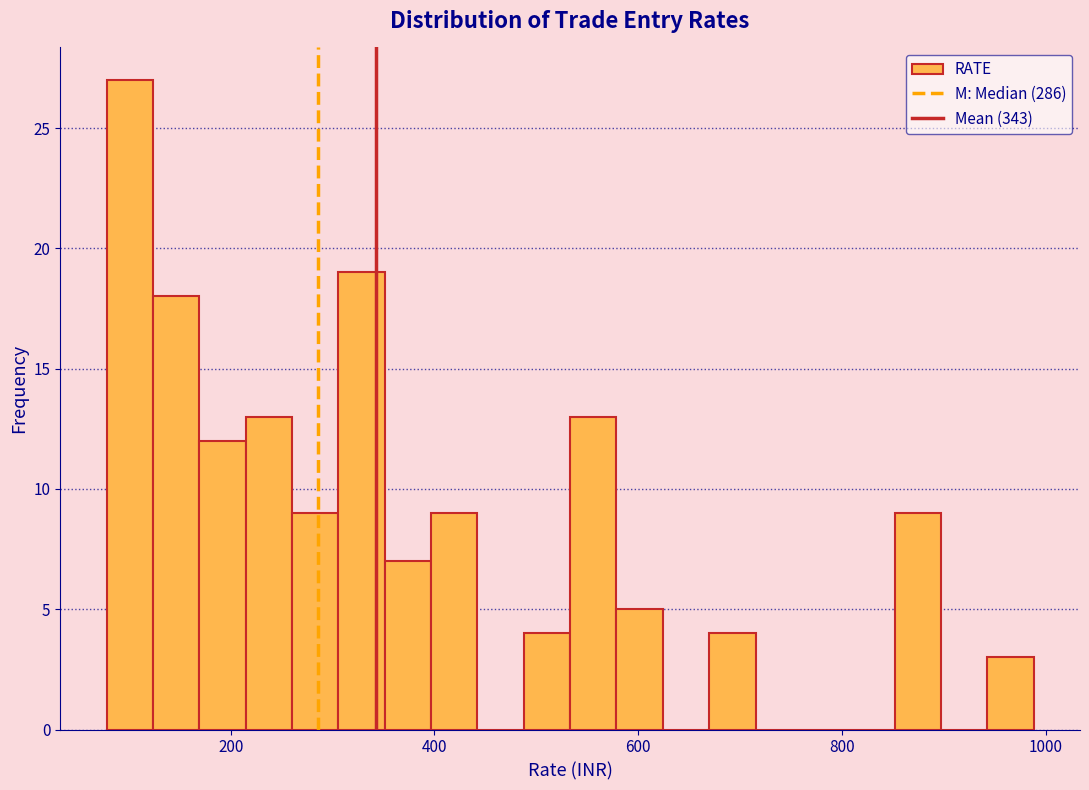

Around what value on the x-axis is the tallest bar? Give the approximate position of its centre, as read against the axis.

100